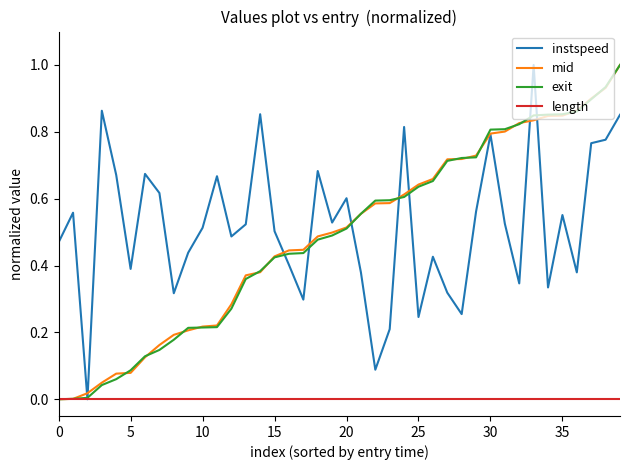

True or false: length and instspeed cross at least once.

False